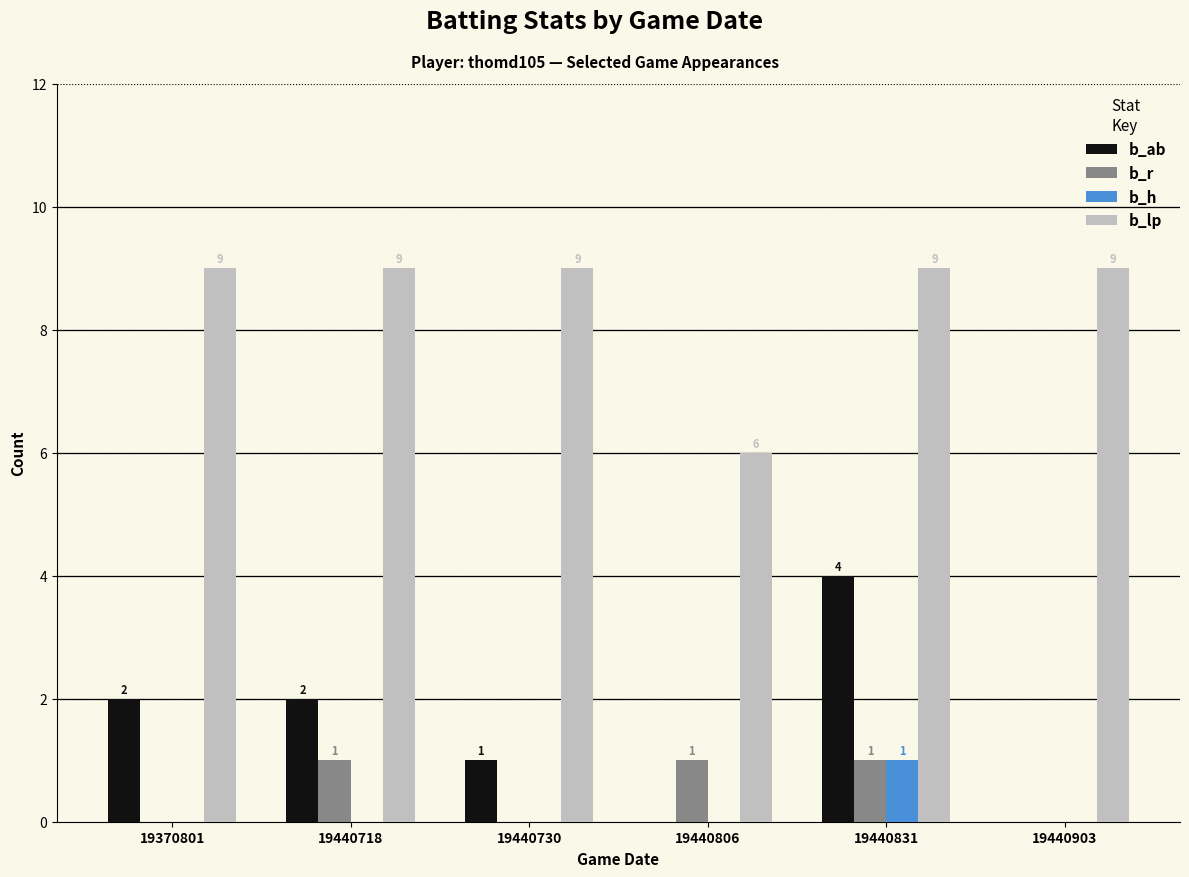

At which label does b_ab reach its peak?

19440831